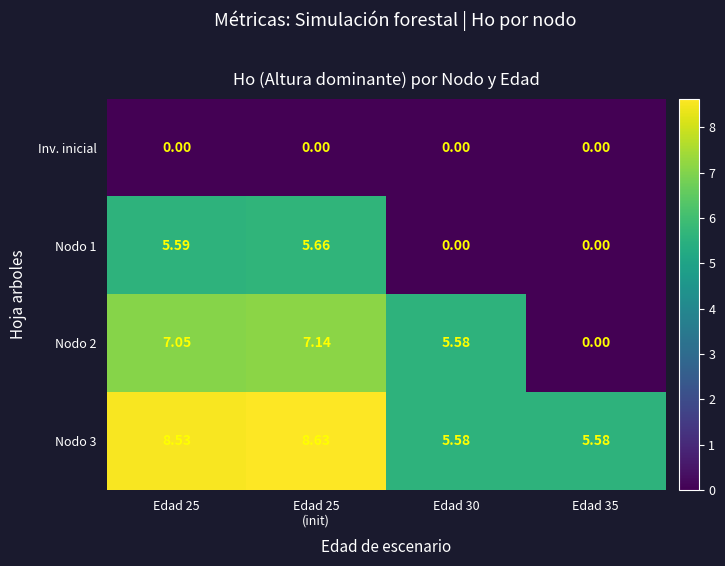

Is the value of Nodo 3 at Edad 25 greater than the value of Nodo 1 at Edad 30?

Yes